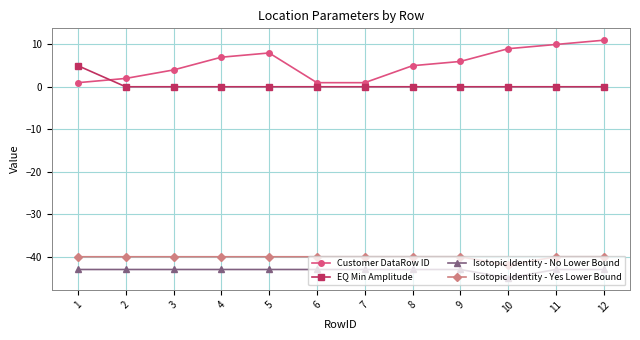

Which label corresponds to the largest value in the chart?

12